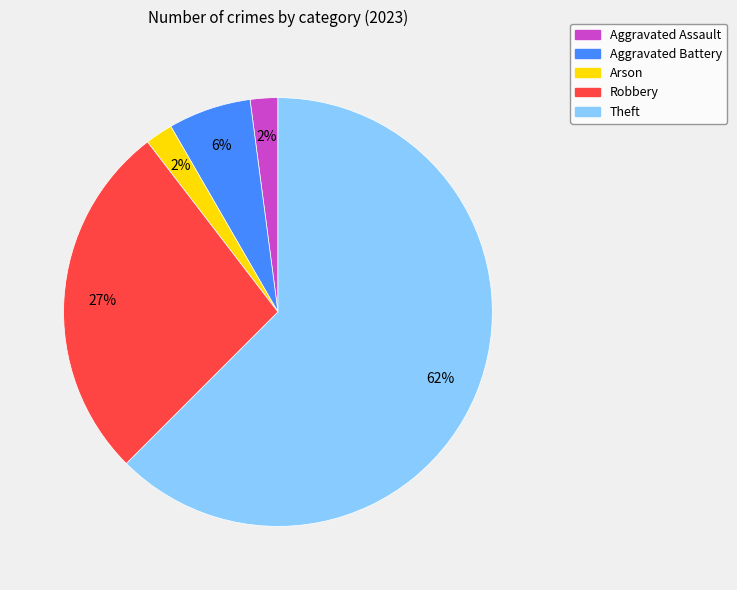

To the nearest percent, what is the difference between the Robbery and Aggravated Battery slice percentages?

21%